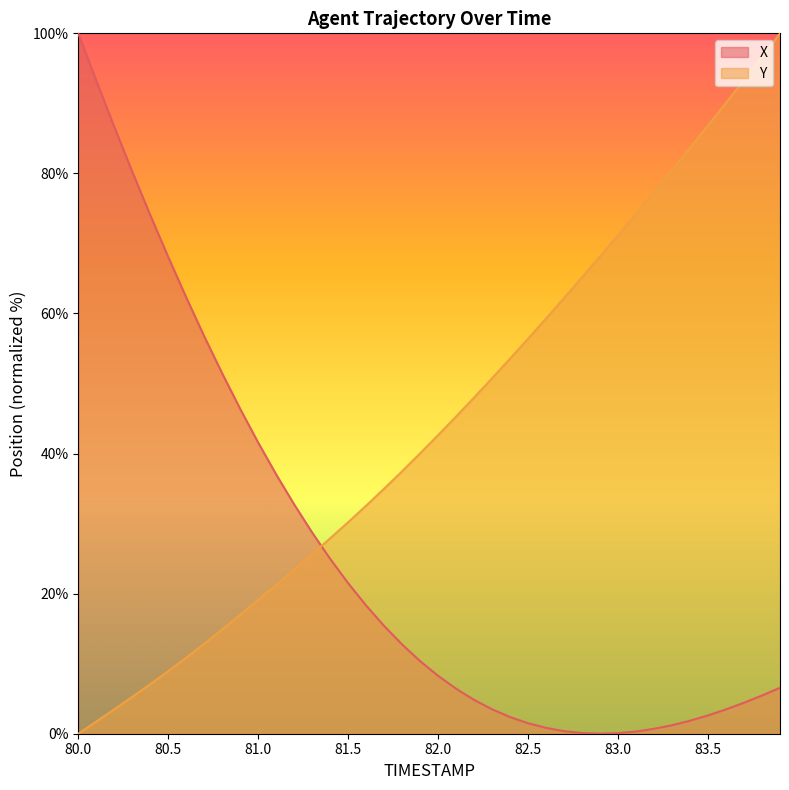

At which label does Y first exceed 42?

82.0